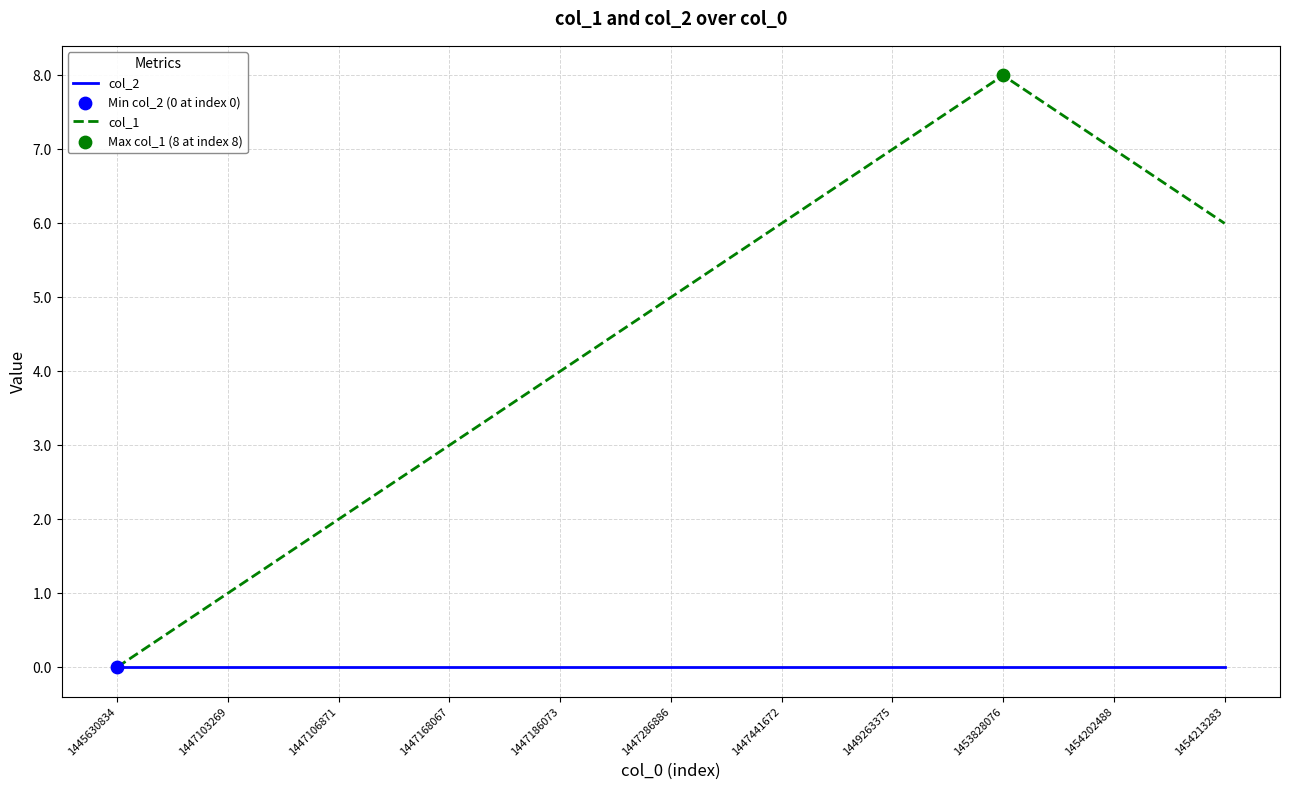

What is the difference between the highest and lowest values at 1454202488?

7